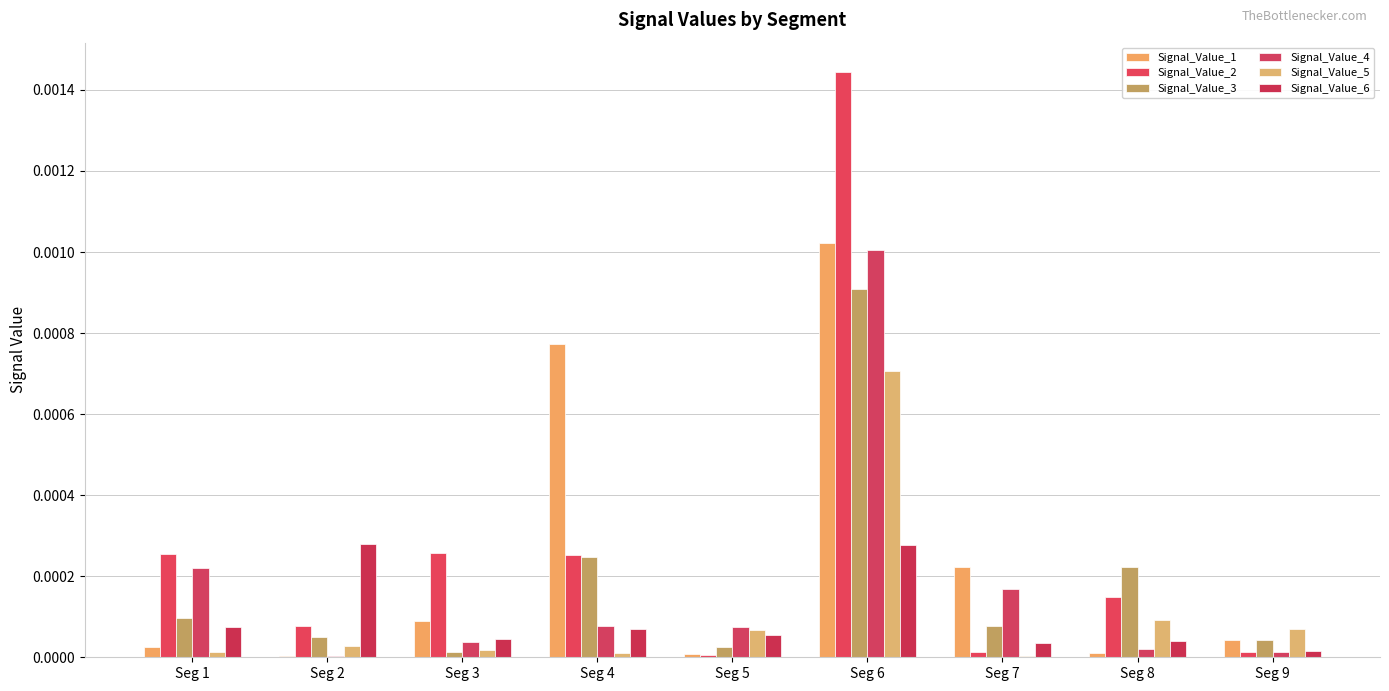

Which series changed the most between Seg 6 and Seg 8?

Signal_Value_2